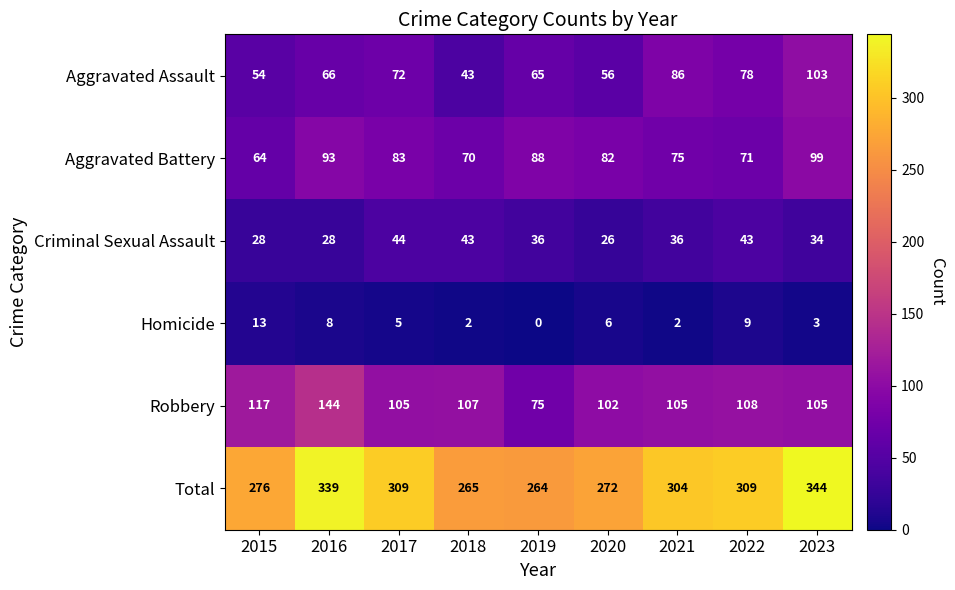

At which category is the sum across all series the highest?

2023